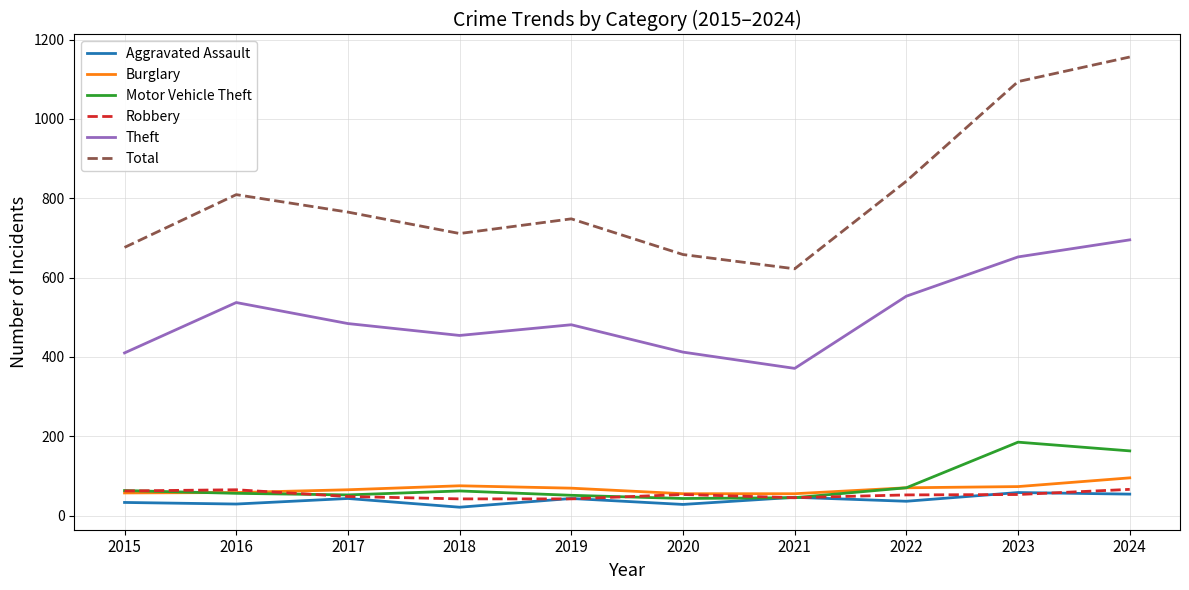

At 2024, list the series in order from smallest to largest.

Aggravated Assault, Robbery, Burglary, Motor Vehicle Theft, Theft, Total